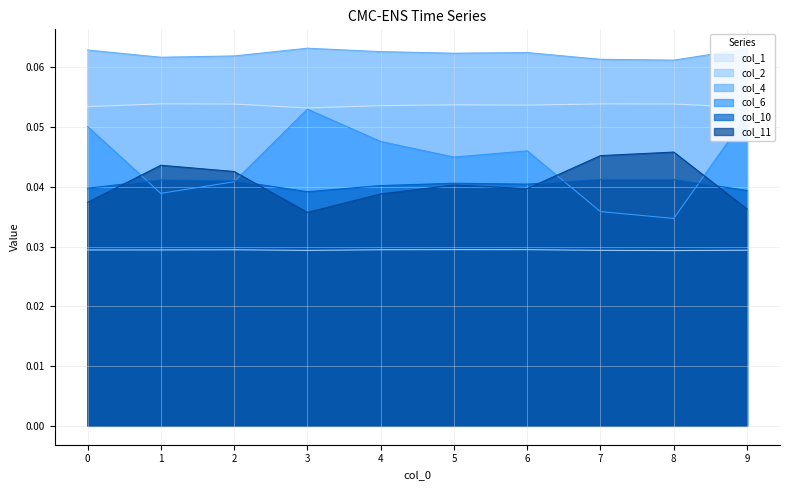

Reading right to left, list all the values displayed in this chart.

col_1: 0.1	0.1	0.1	0.1	0.1	0.1	0.1	0.1	0.1	0.1
col_2: 0.0	0.0	0.0	0.0	0.0	0.0	0.0	0.0	0.0	0.0
col_4: 0.1	0.1	0.1	0.1	0.1	0.1	0.1	0.1	0.1	0.1
col_6: 0.1	0.0	0.0	0.0	0.0	0.0	0.1	0.0	0.0	0.1
col_10: 0.0	0.0	0.0	0.0	0.0	0.0	0.0	0.0	0.0	0.0
col_11: 0.0	0.0	0.0	0.0	0.0	0.0	0.0	0.0	0.0	0.0